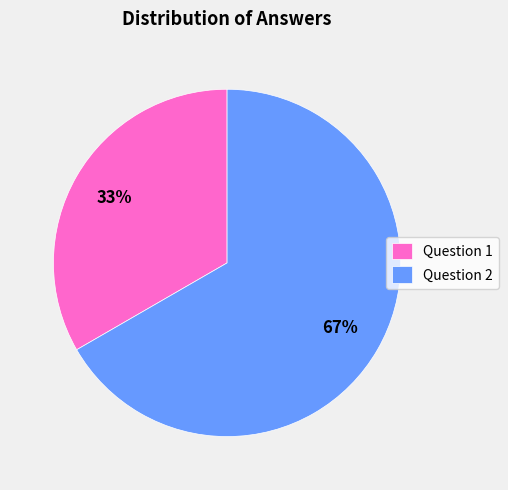

How many segments does this pie chart have?

2